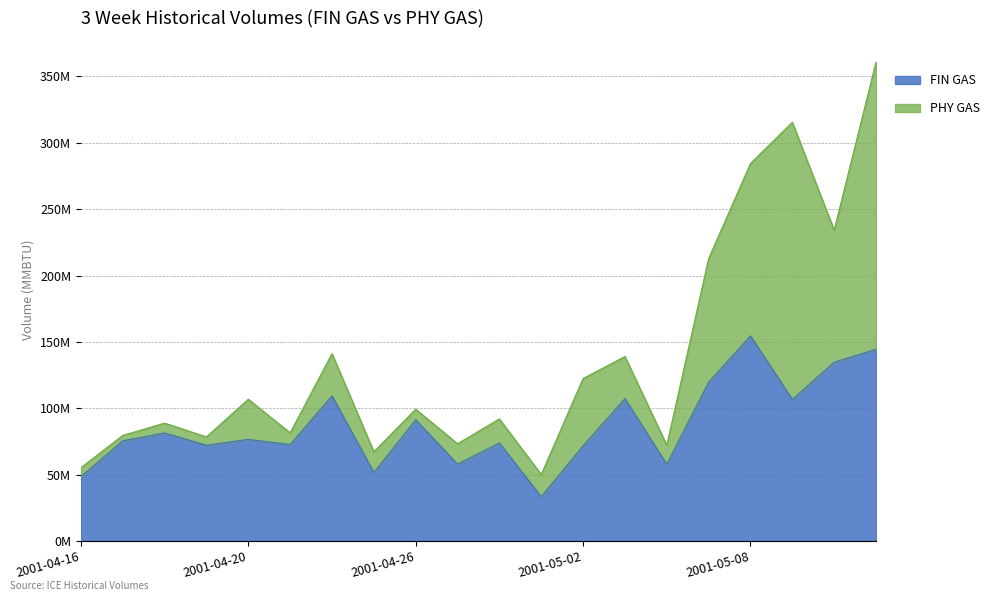

What position from the right is 2001-04-19?

17